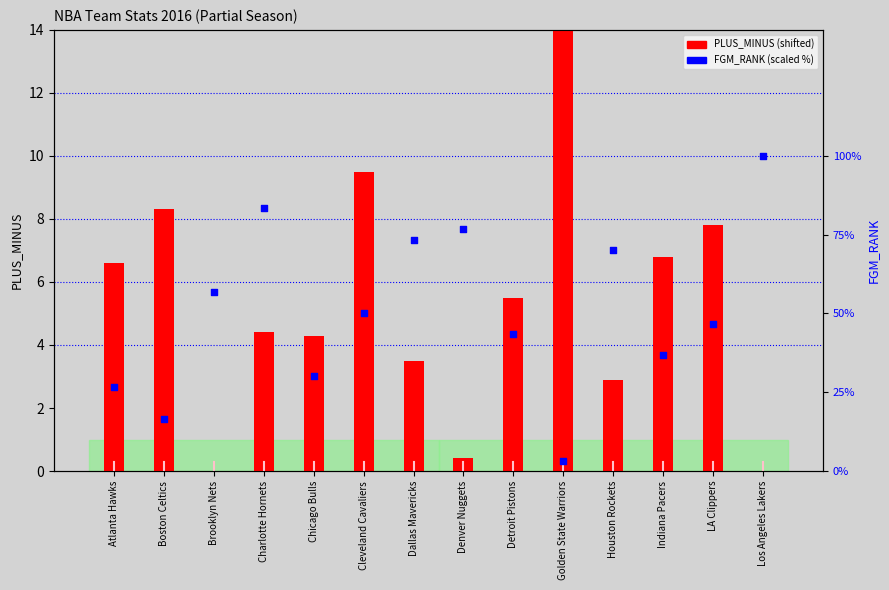

Which series has the largest total across all categories?

FGM_RANK